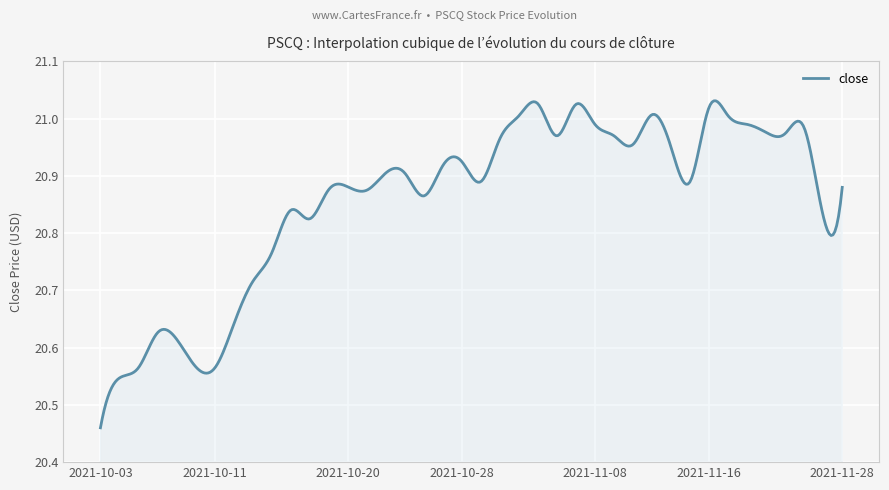

What is the difference between the maximum and minimum values?

0.6